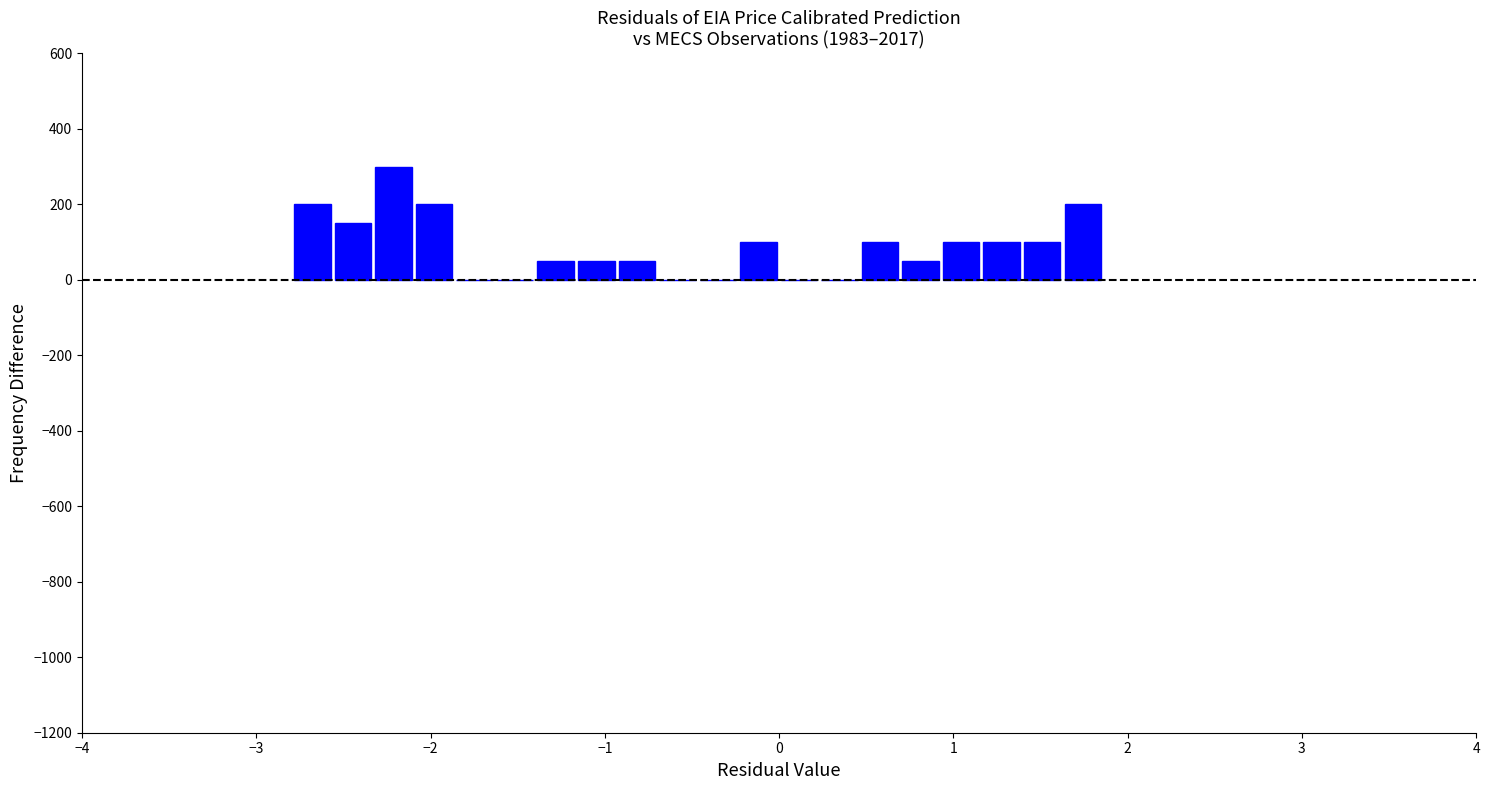

Around what value on the x-axis is the tallest bar? Give the approximate position of its centre, as read against the axis.

-2.2